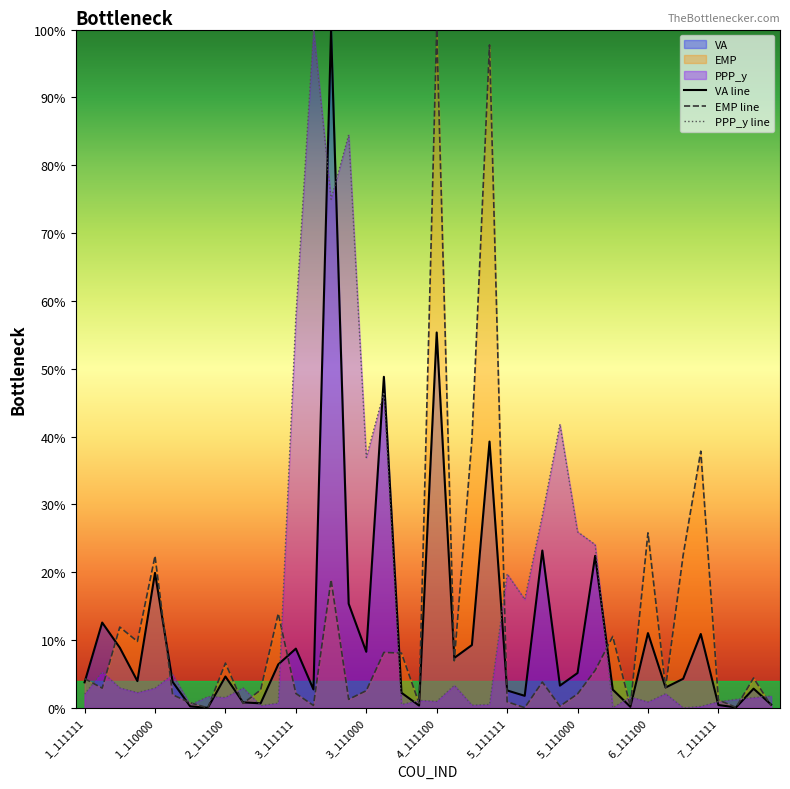

What value does the VA line series have at 31?

0.1